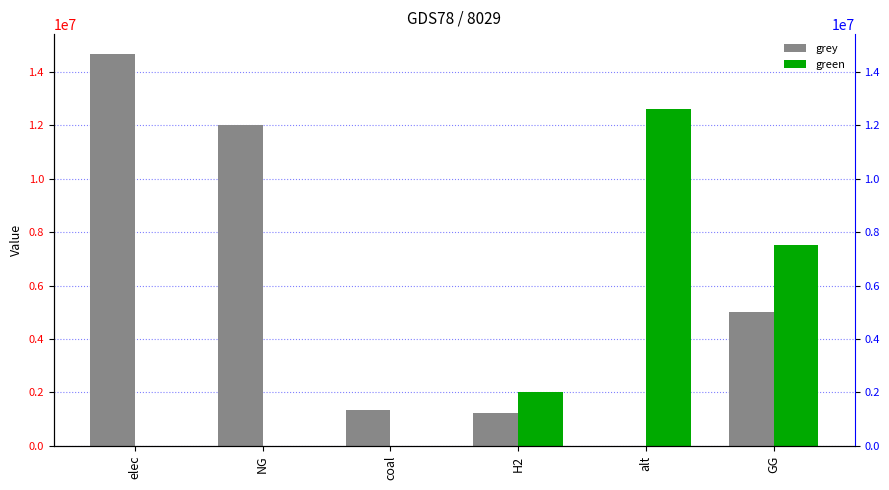

How many positive values does the grey series have?

5